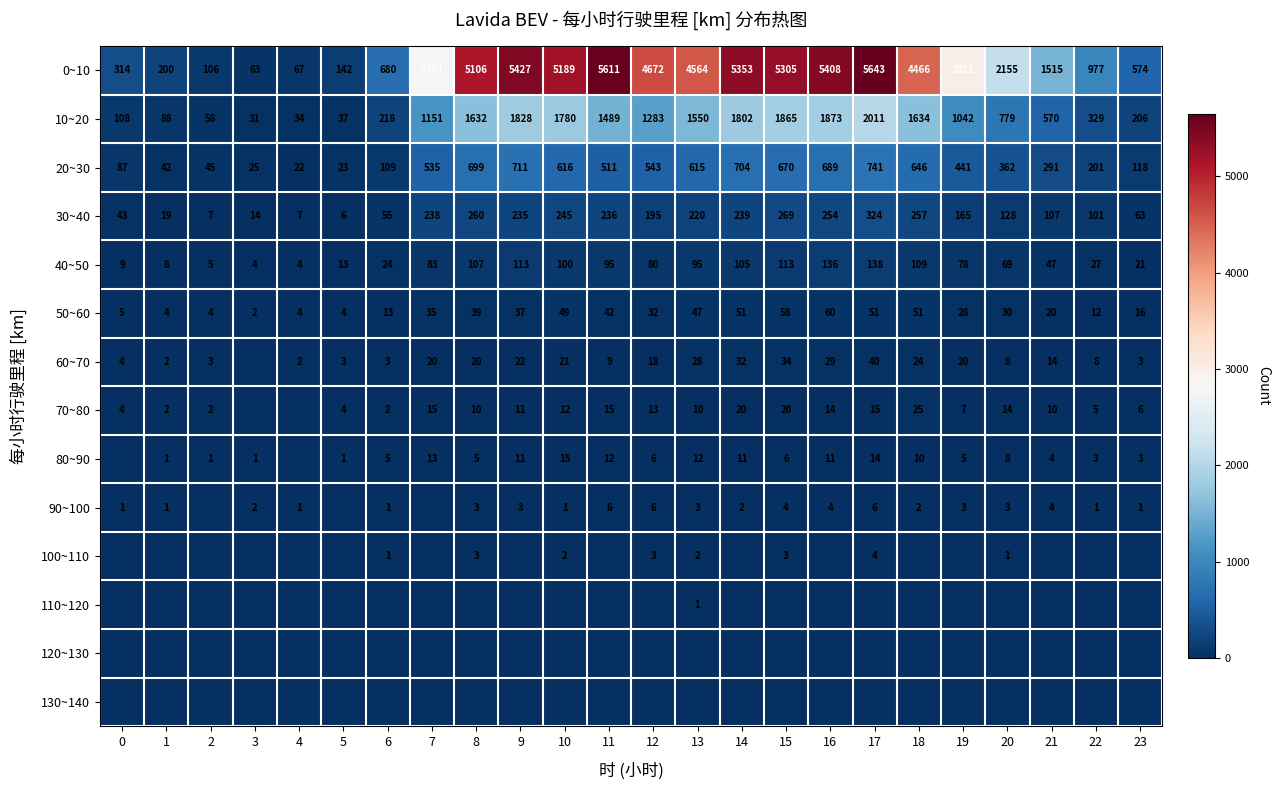

How many categories are shown in the chart?

24